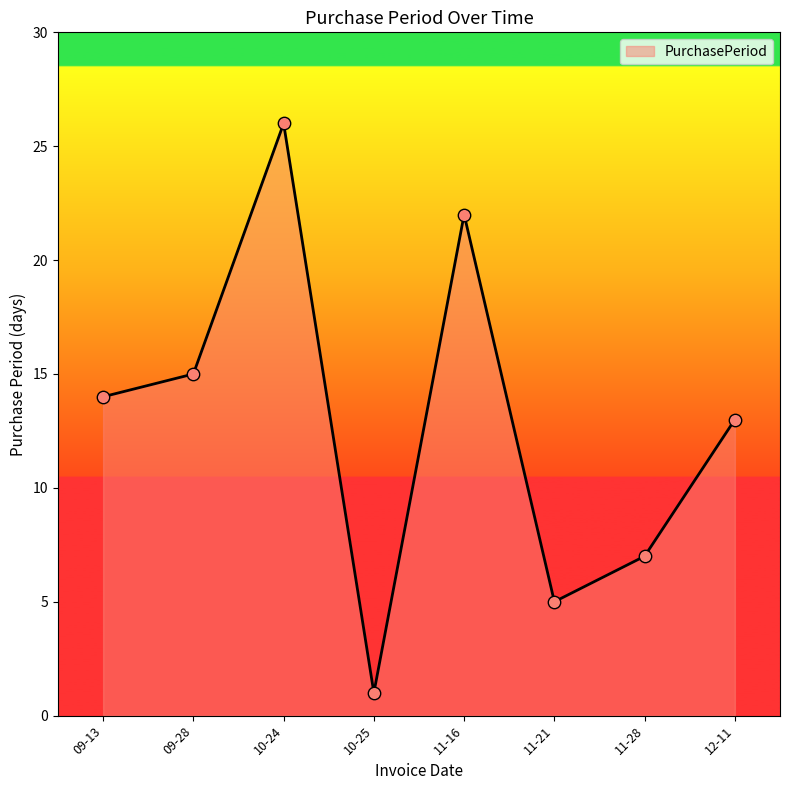

What is the change in value from 10-24 to 12-11?

-13